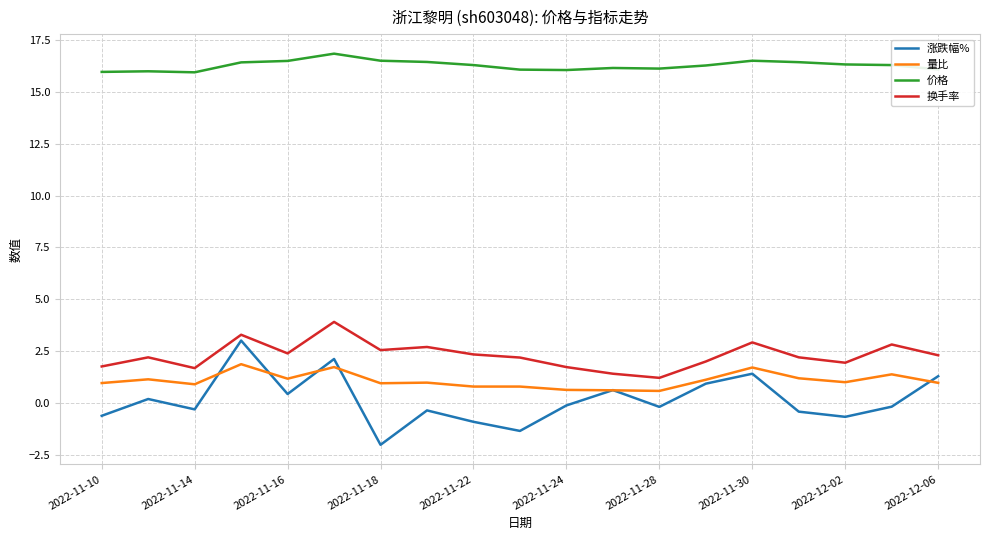

What is the maximum value shown in the chart?

16.9